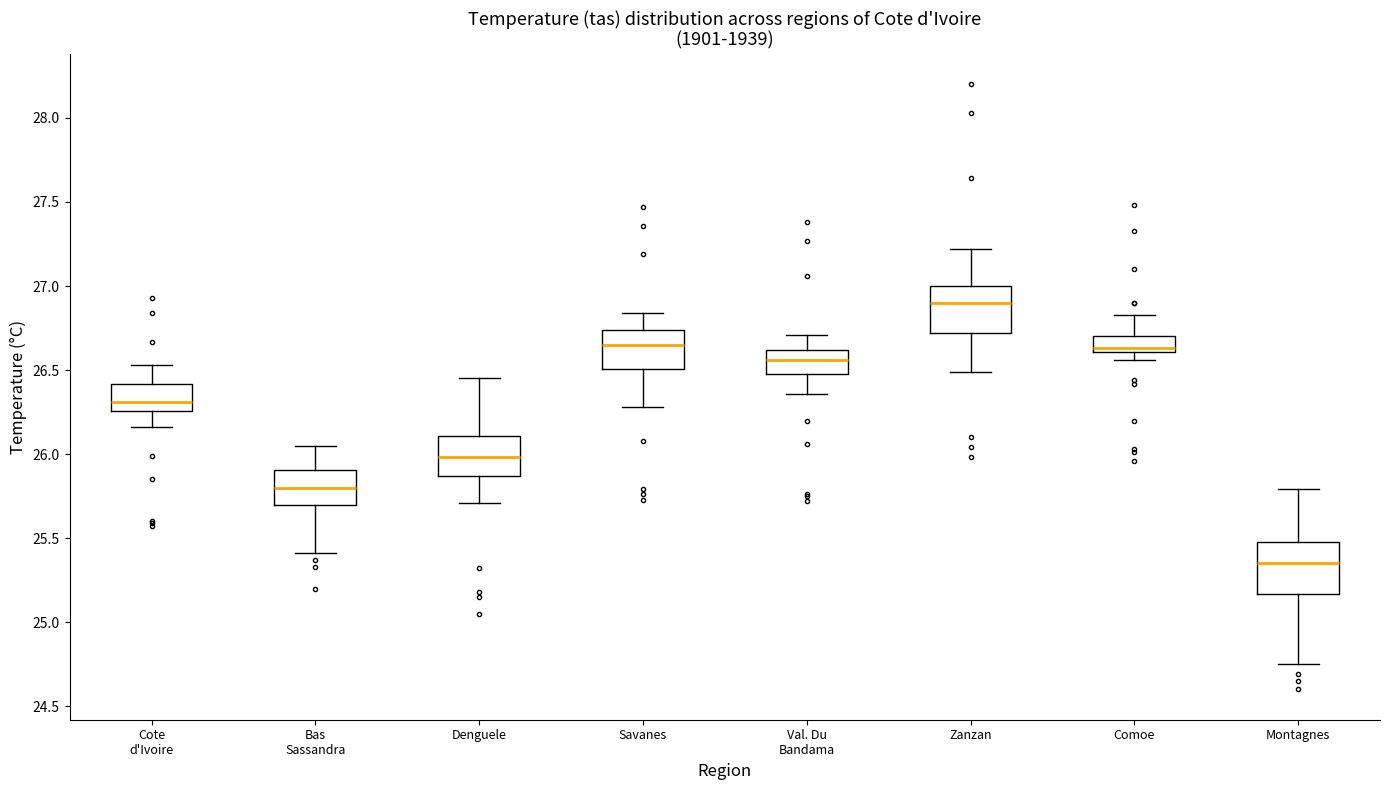

Reading left to right, read every box against the y-axis: the position of its median line, the range the box covers, and the ends of its whiskers. The values are not printed on the chart, so give them approximately, as read against the axis.

Cote d'Ivoire: median 26.30, box 26.25 to 26.40, whiskers 26.15 to 26.55
Bas Sassandra: median 25.80, box 25.70 to 25.90, whiskers 25.40 to 26.05
Denguele: median 26.00, box 25.85 to 26.10, whiskers 25.70 to 26.45
Savanes: median 26.65, box 26.50 to 26.75, whiskers 26.30 to 26.85
Val. Du Bandama: median 26.55, box 26.50 to 26.60, whiskers 26.35 to 26.70
Zanzan: median 26.90, box 26.70 to 27.00, whiskers 26.50 to 27.20
Comoe: median 26.65, box 26.60 to 26.70, whiskers 26.55 to 26.85
Montagnes: median 25.35, box 25.15 to 25.50, whiskers 24.75 to 25.80